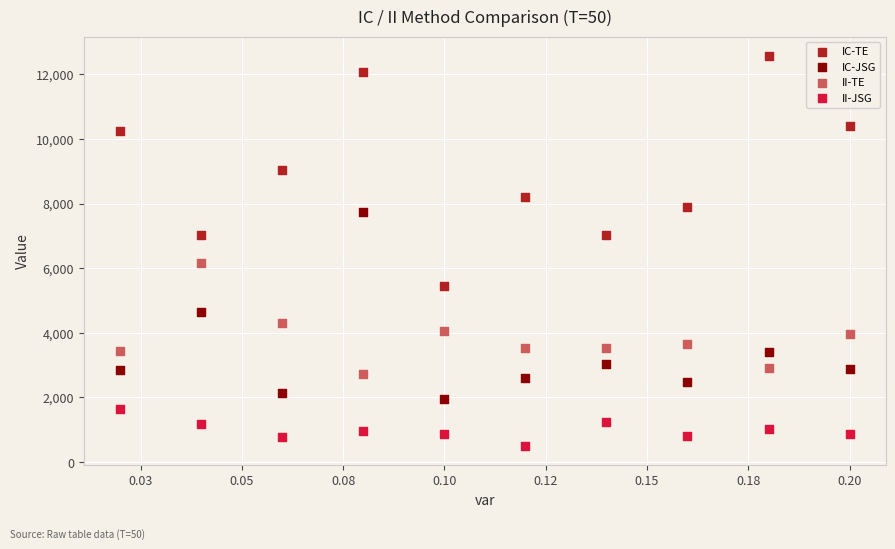

Which series reaches the maximum Y coordinate?

IC-TE